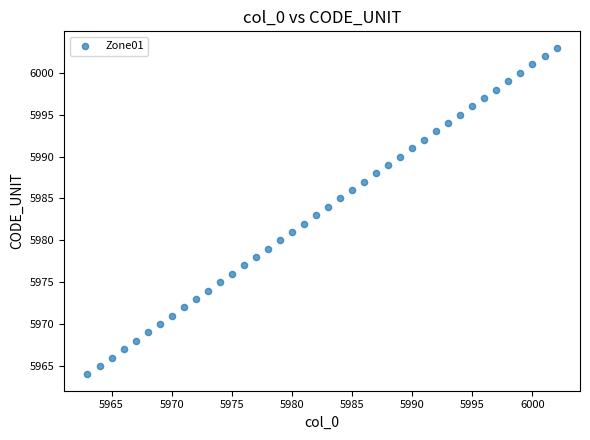

What is the range of Y values (max minus min)?

39